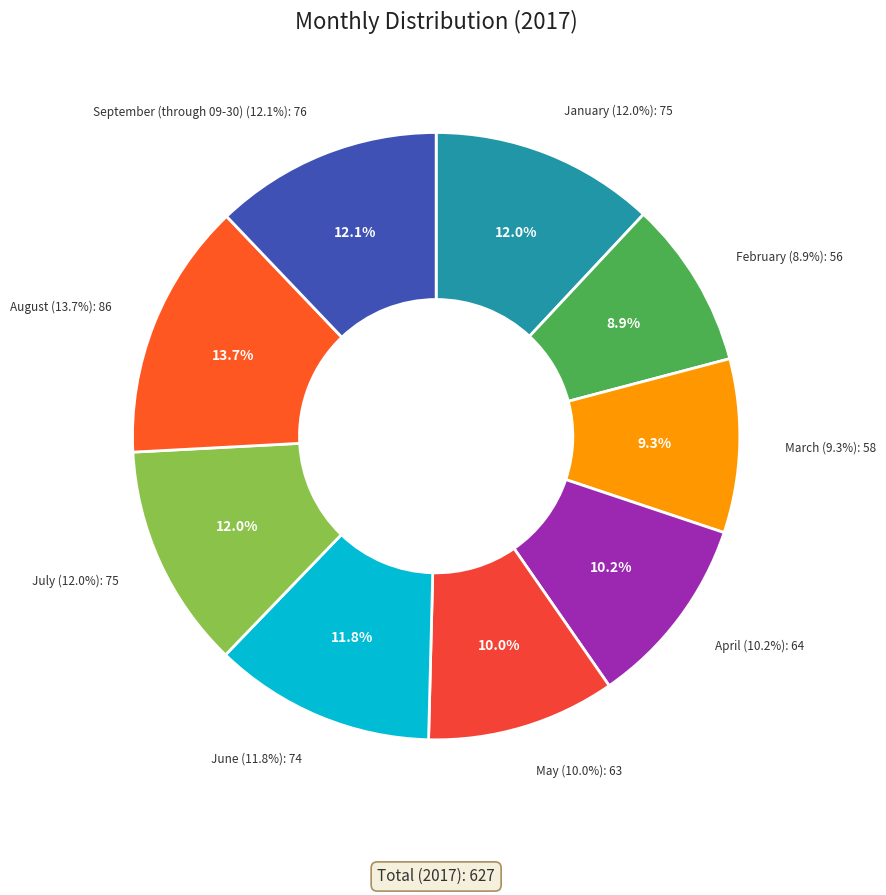

Which slice is the smallest?

February